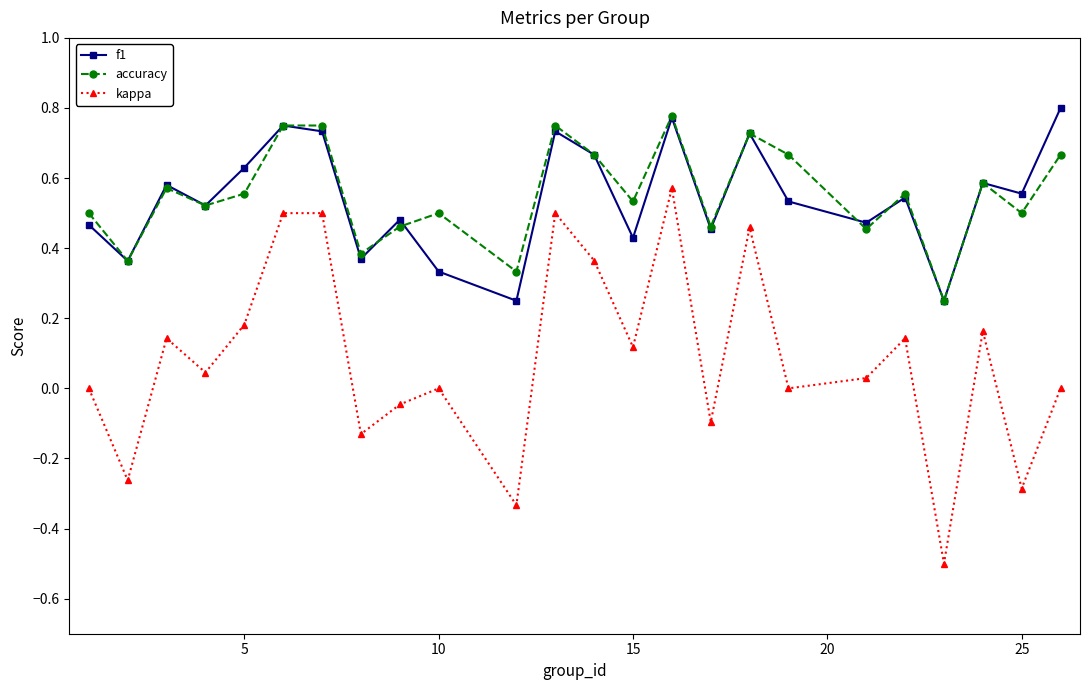

True or false: kappa and f1 cross at least once.

False